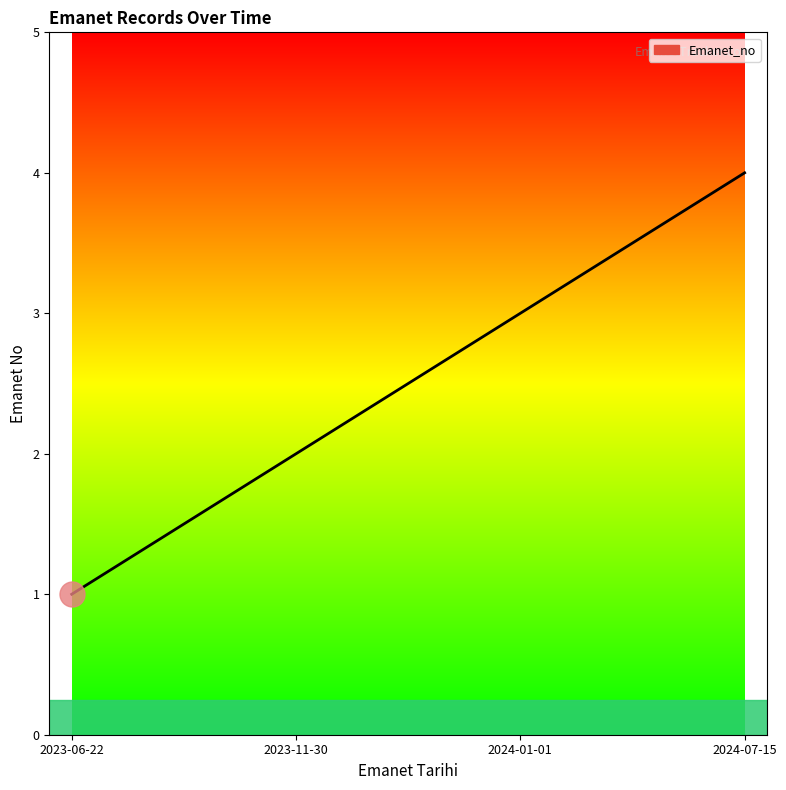

Reading left to right, extract all data points from this chart.

1	2	3	4